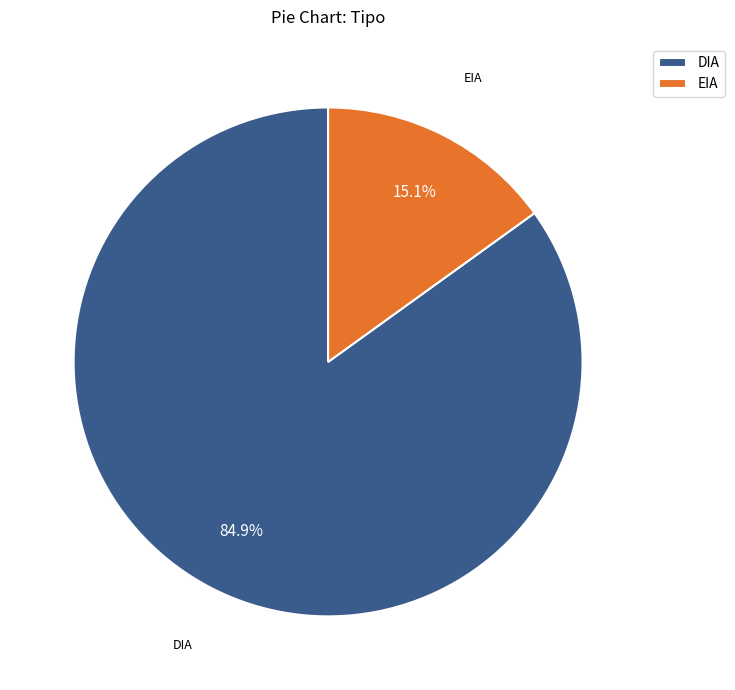

Do EIA and DIA together represent more than half of the pie?

Yes